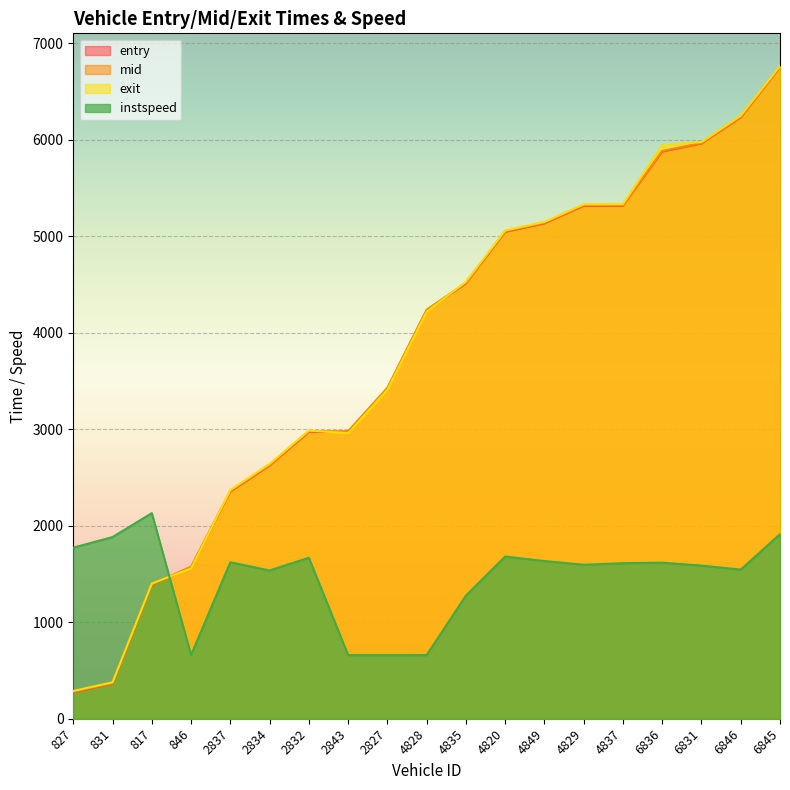

True or false: instspeed has a value of 1883.1 at 831.

True